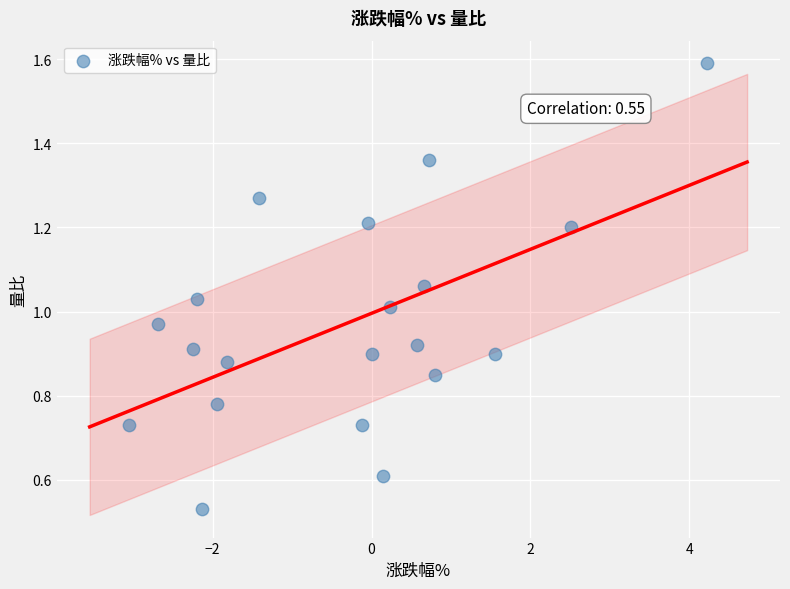

What is the range of X values (max minus min)?

7.3